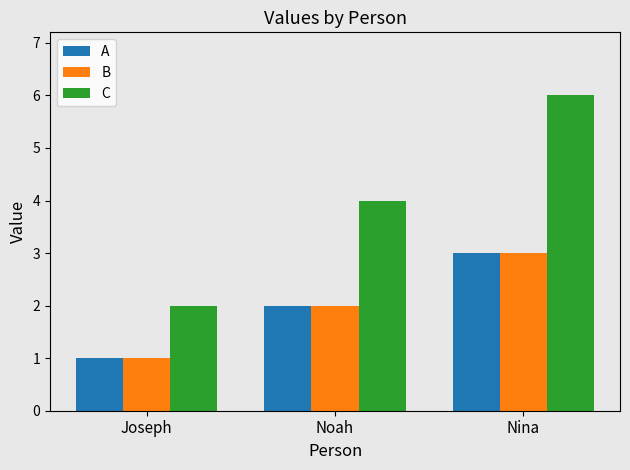

Are the bars horizontal?

No